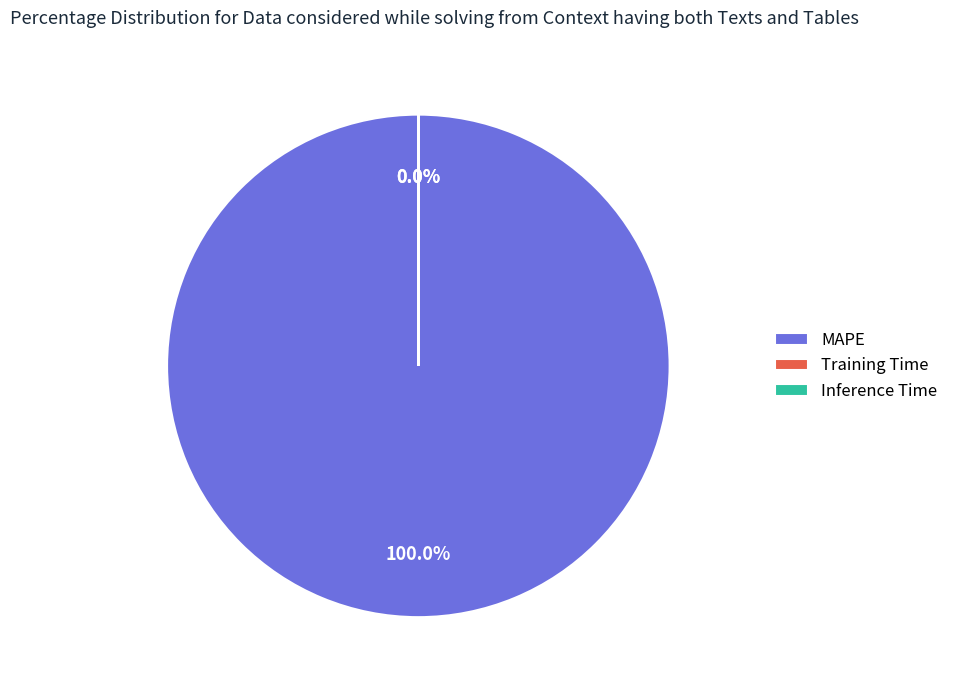

Does Inference Time account for over 50% of the chart?

No